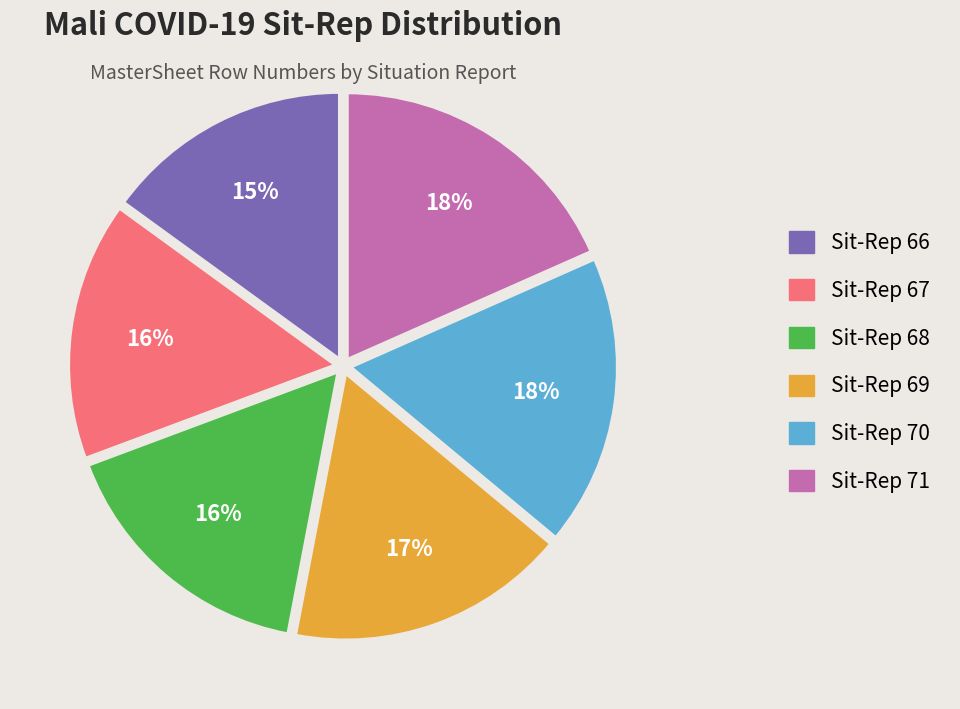

Between Sit-Rep 71 and Sit-Rep 69, which is larger?

Sit-Rep 71